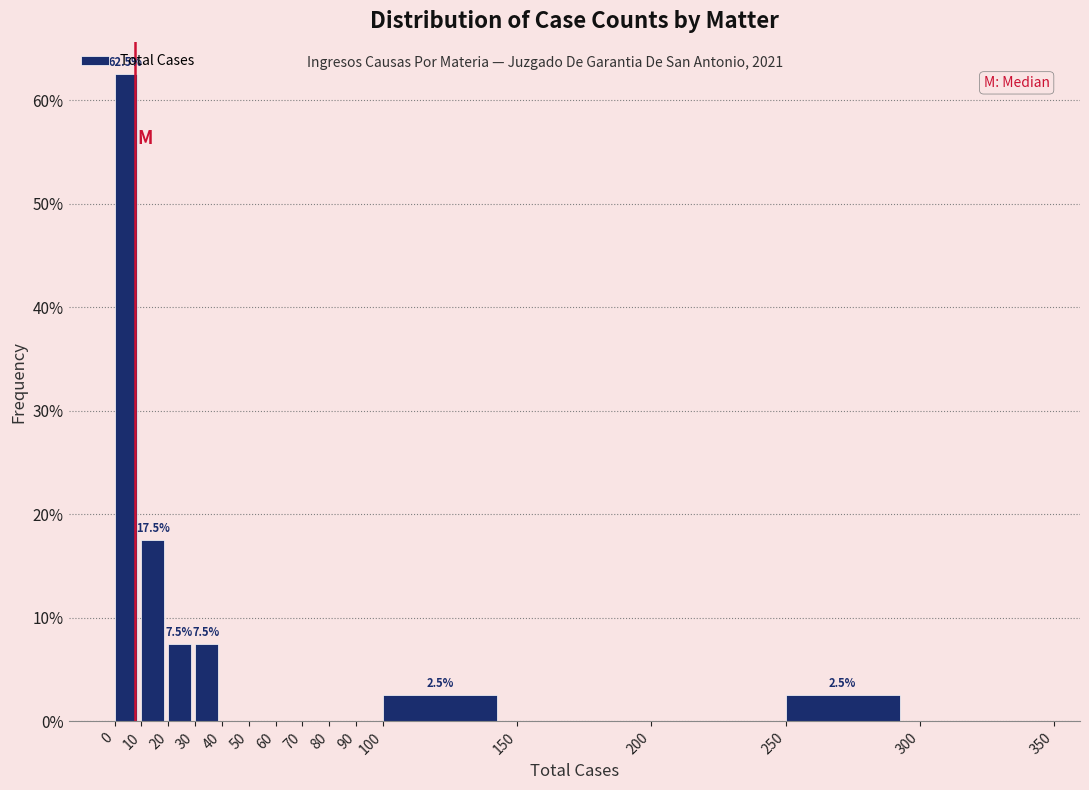

Which range on the x-axis has the tallest bar?

0 to 10